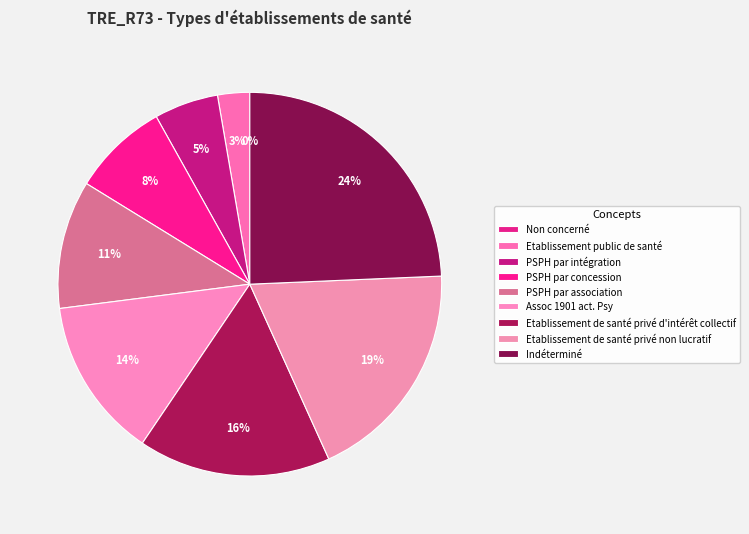

To the nearest percent, what percentage of the pie is Etablissement public de santé?

3%